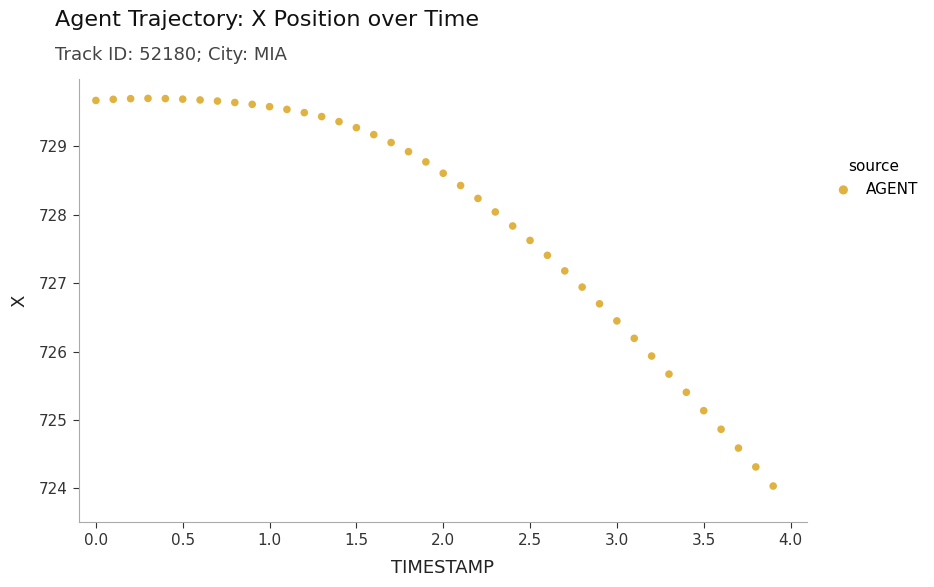

What Y value in the scatter plot is closest to 726?

725.9